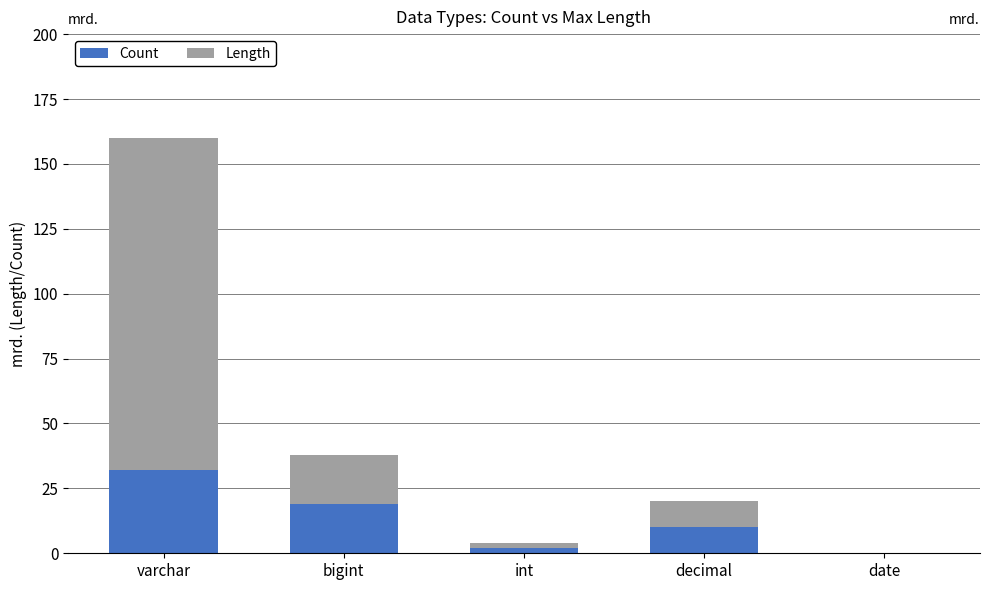

At which category is the sum across all series the highest?

varchar